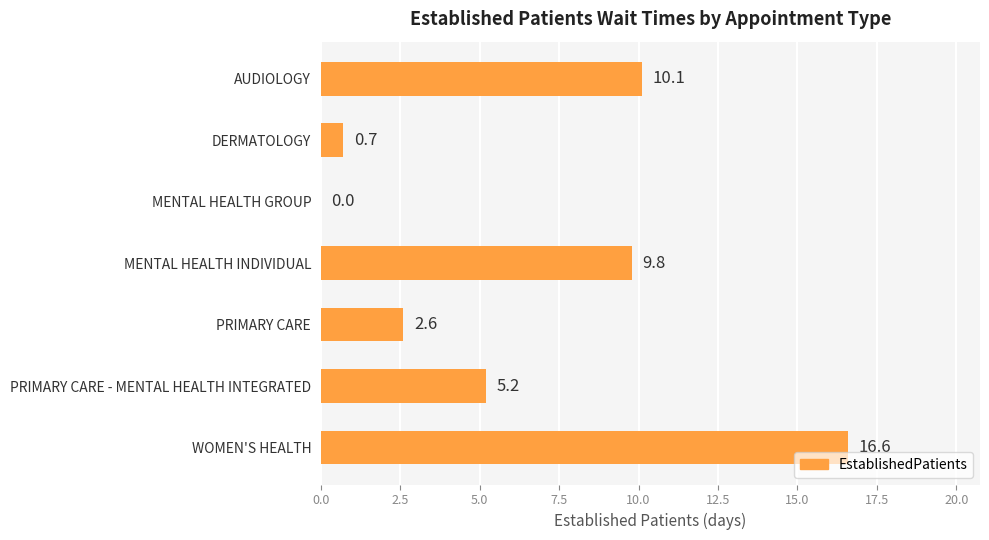

Between MENTAL HEALTH INDIVIDUAL and AUDIOLOGY, which is larger?

AUDIOLOGY